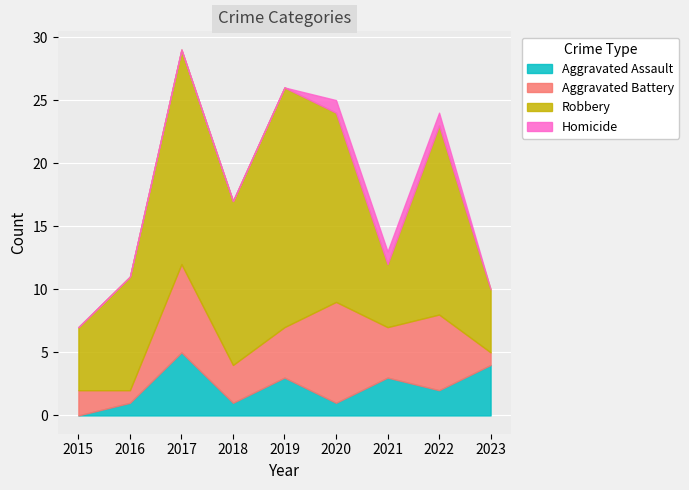

Which series has the widest spread of values?

Robbery